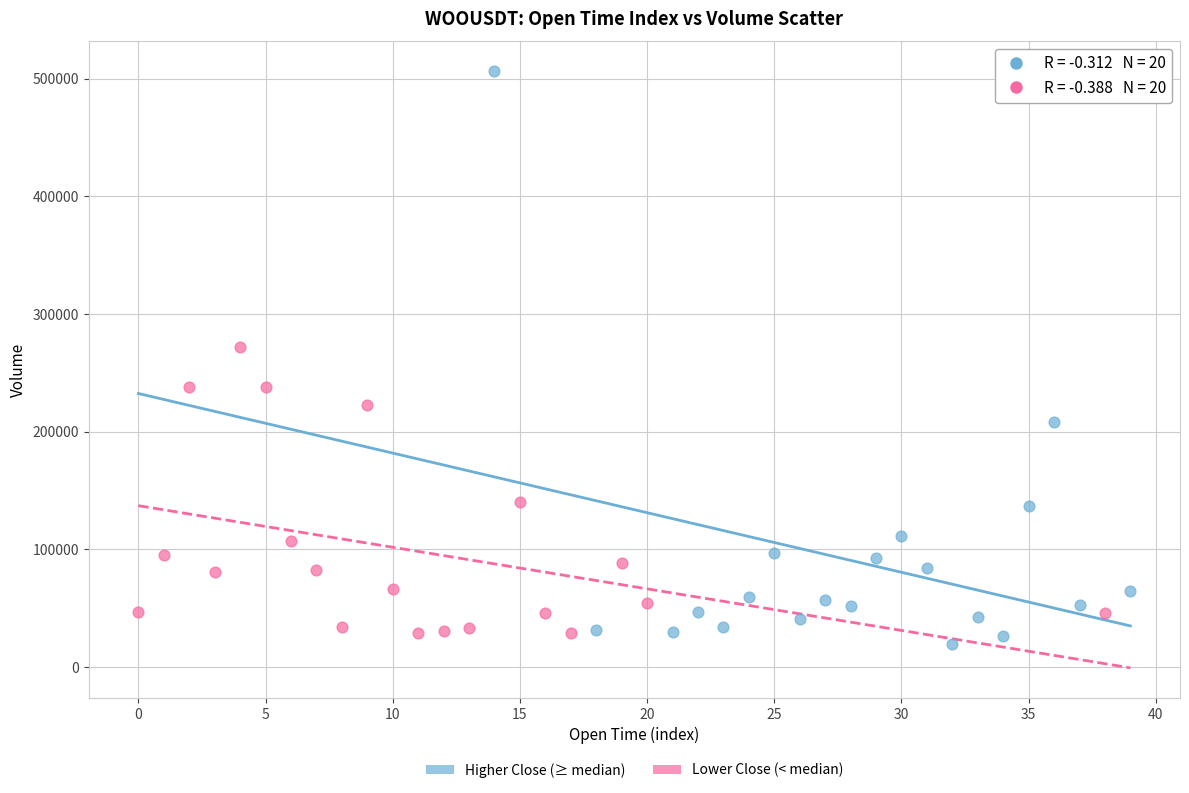

Which series has the largest Y range (max minus min)?

Higher Close (≥ median)